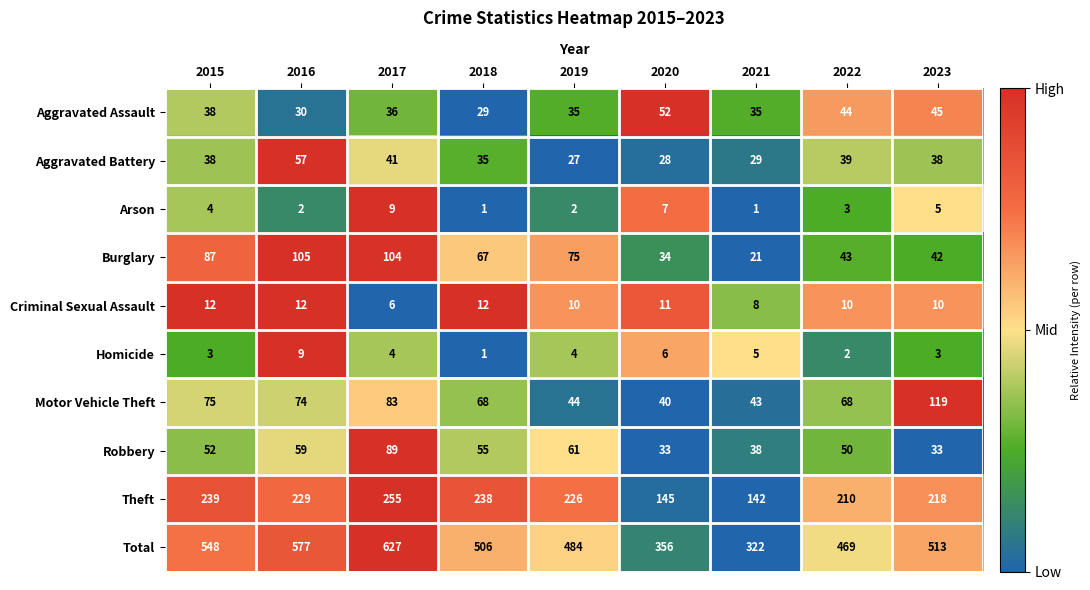

Is it true that Burglary equals 174 at 2017?

False